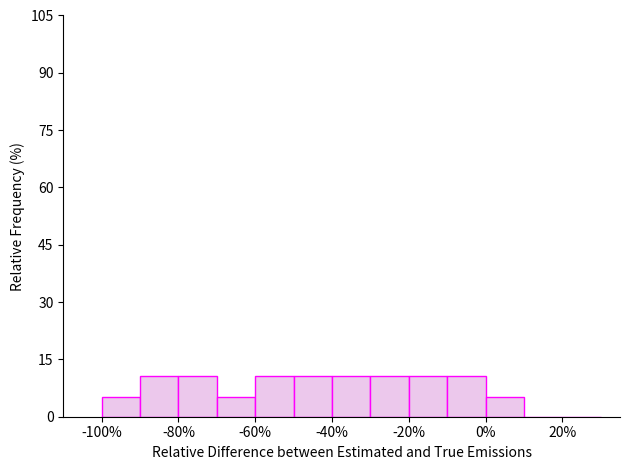

Reading left to right, list every bar in this chart as the range it spans on the x-axis followed by its height. The values are not printed on the chart, so give them approximately, as read against the axis.

-100 to -90: 6
-90 to -80: 10
-80 to -70: 10
-70 to -60: 6
-60 to -50: 10
-50 to -40: 10
-40 to -30: 10
-30 to -20: 10
-20 to -10: 10
-10 to 0: 10
0 to 10: 6
10 to 20: 0
20 to 30: 0